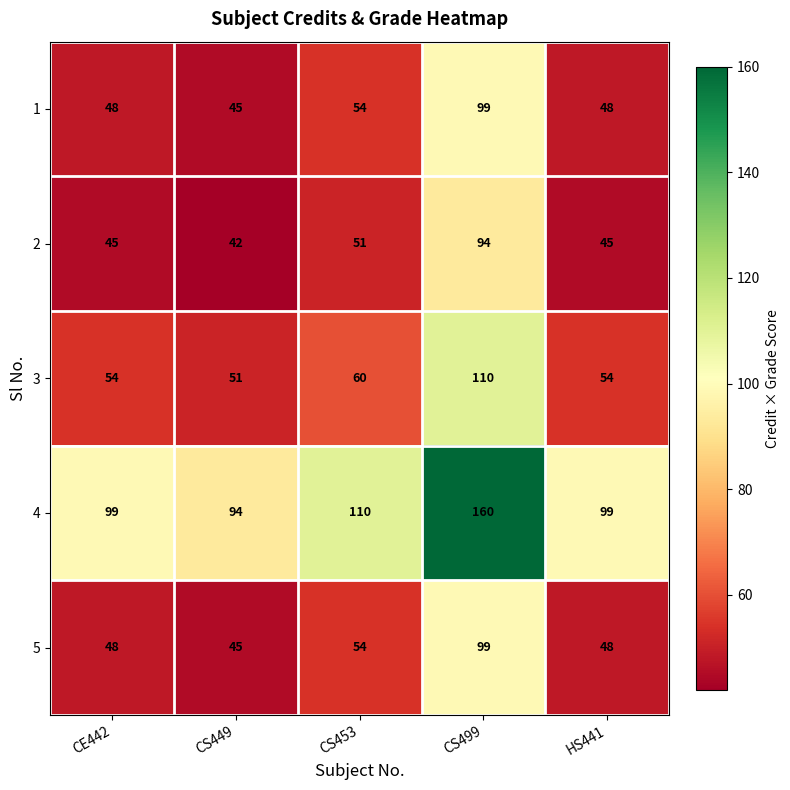

True or false: 2 has a value of 45 at HS441.

True